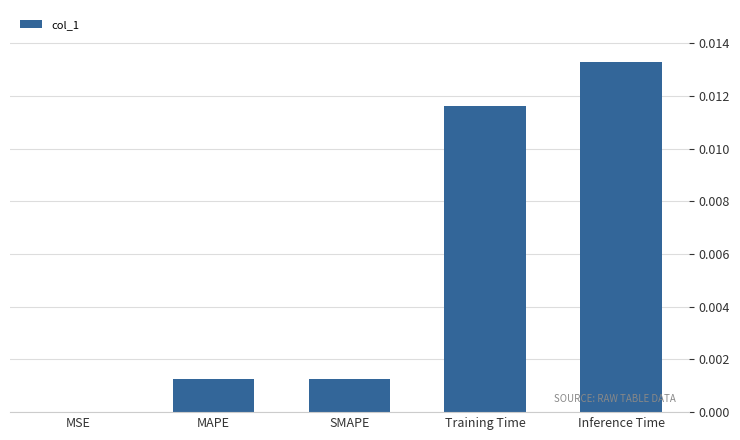

Are the bars horizontal?

No